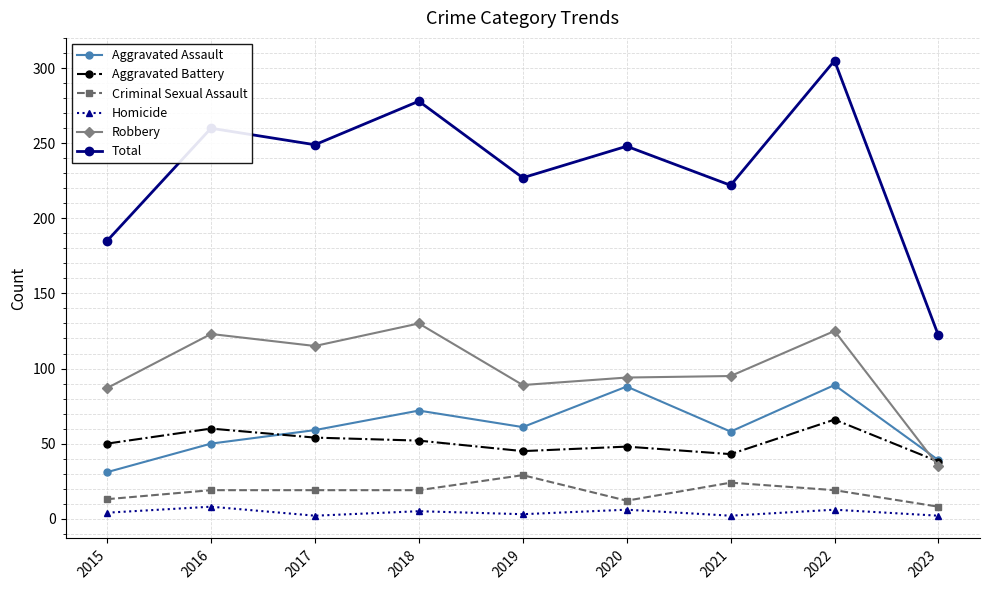

Which category has the highest value across all series?

2022